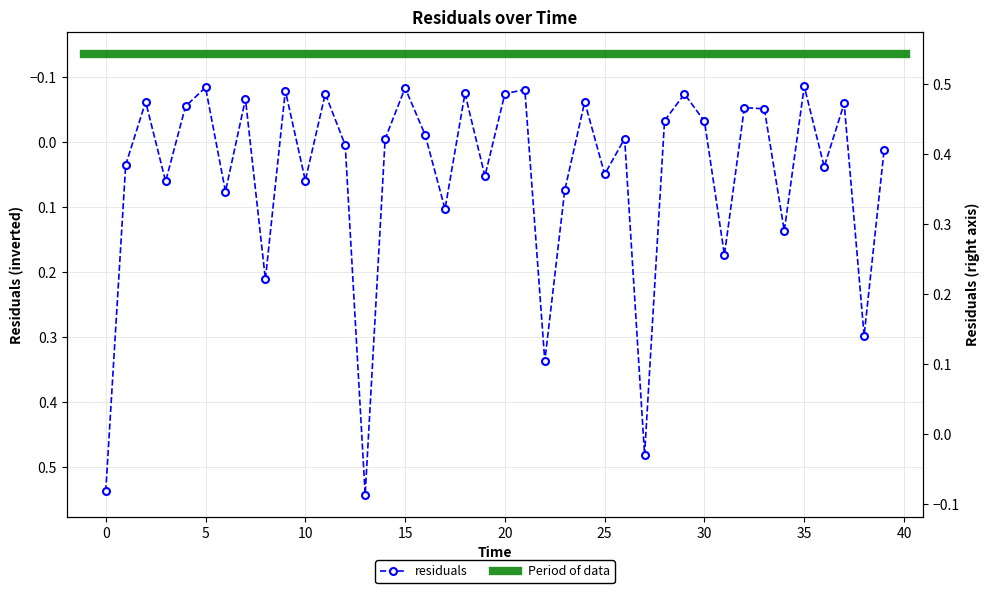

The chart shows a value of 0.9 at 13.0. True or false?

False